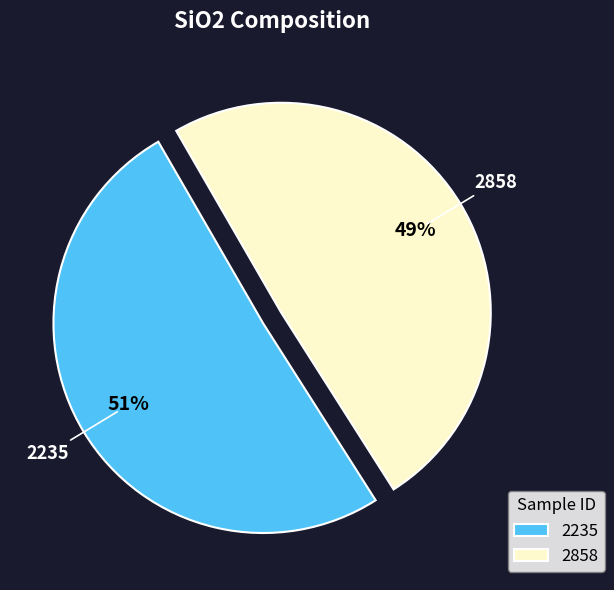

To the nearest percent, what is the combined percentage of 2235 and 2858?

100%